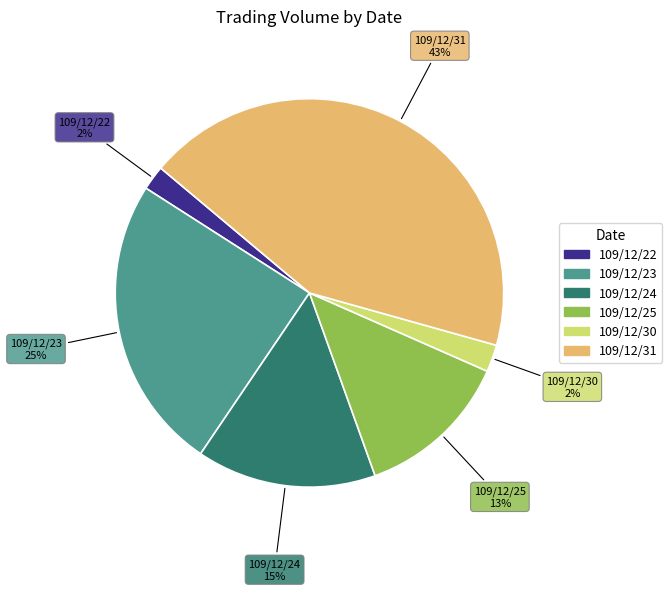

To the nearest percent, what is the average slice percentage?

17%